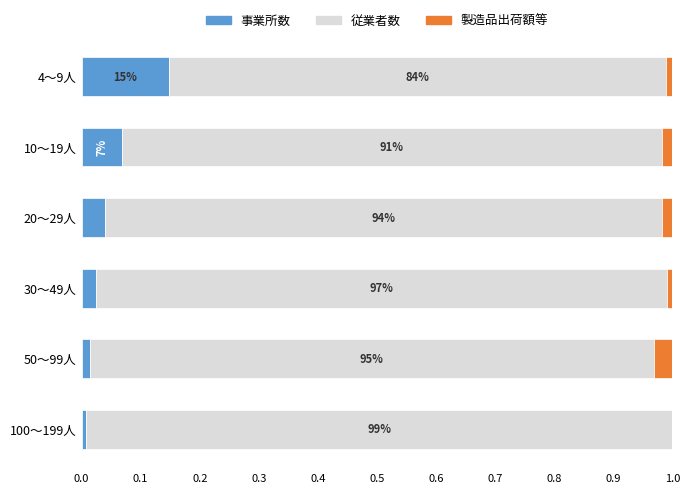

What is the average value of the 事業所数 series?

0.1